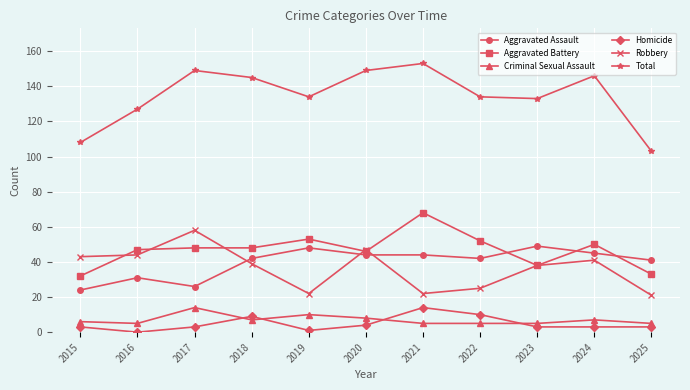

What is the difference between the second highest and second lowest values in the Aggravated Battery series?

20